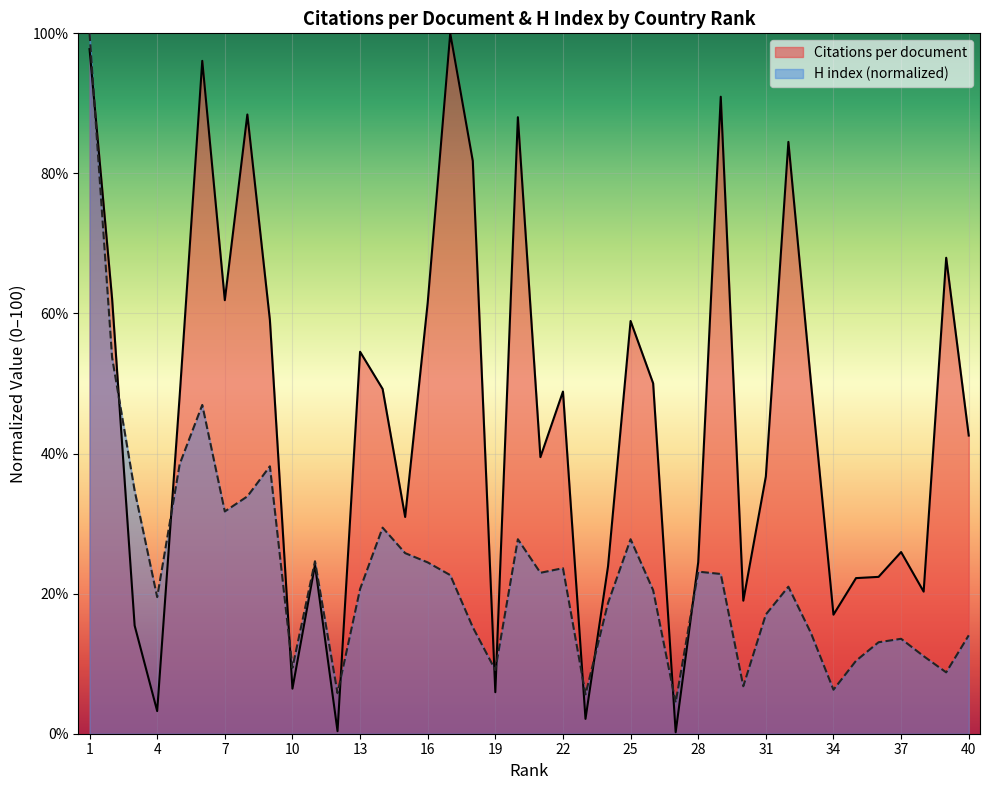

What is the difference between the maximum and second lowest values in the H index series?

94.4